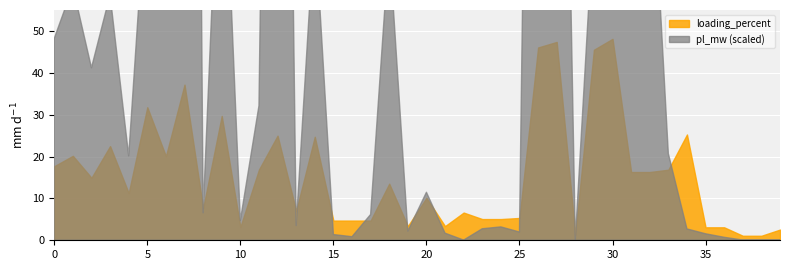

What is the difference between the loading_percent values at 30 and 19?

44.7